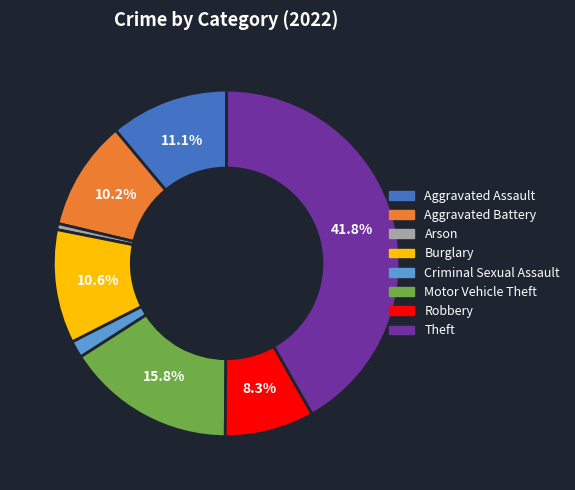

To the nearest percent, what portion does Burglary represent?

11%